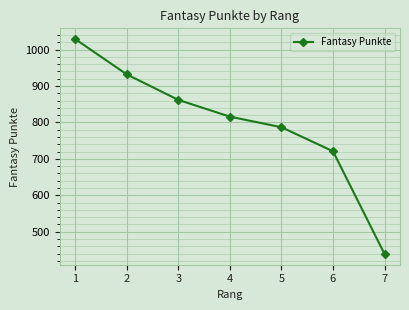

True or false: there are more than 1 points higher than both neighbors.

False